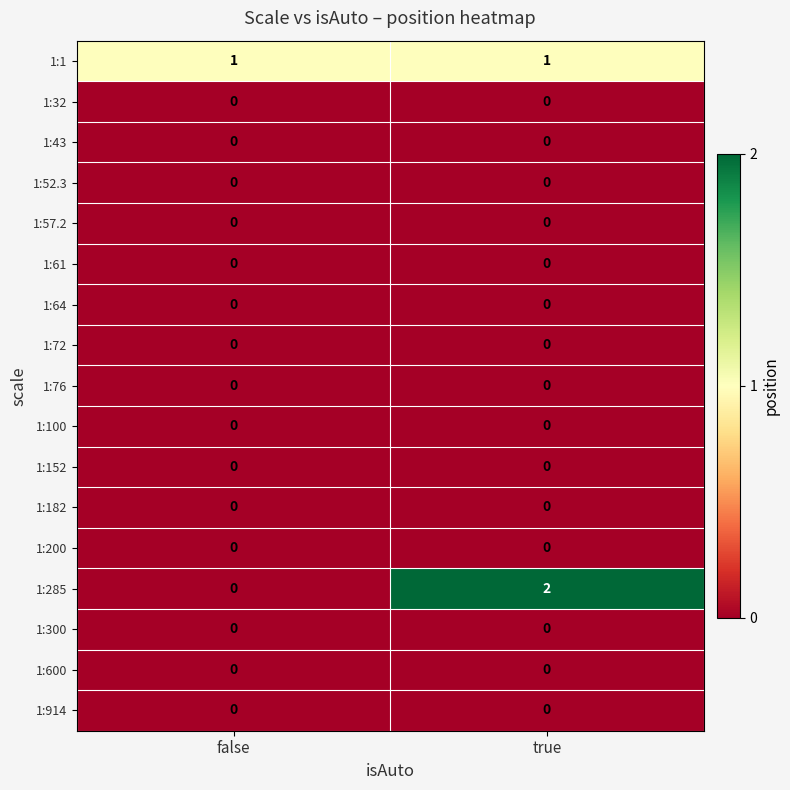

Which category has the highest value across all series?

true